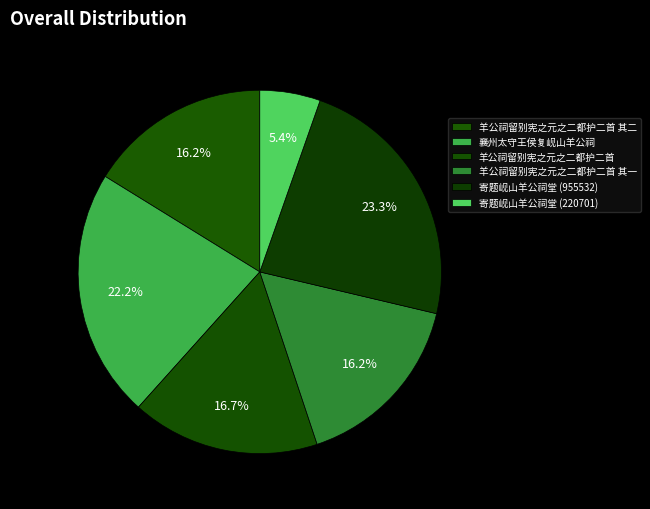

How many slices are in this pie chart?

6